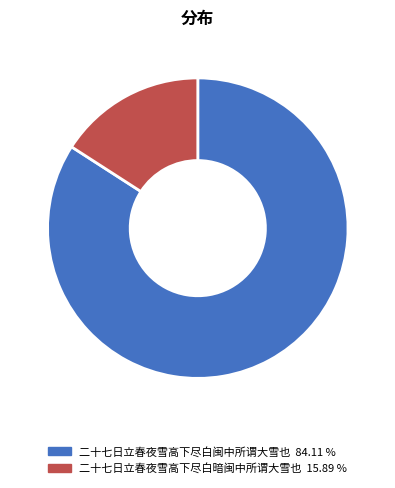

How many slices are in this pie chart?

2